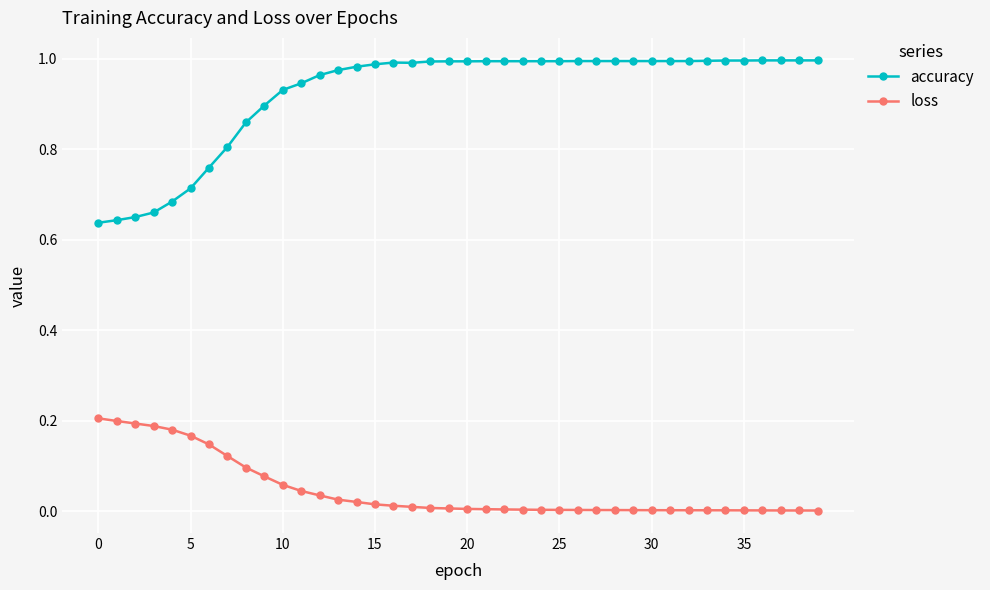

True or false: loss and accuracy intersect in this chart.

False